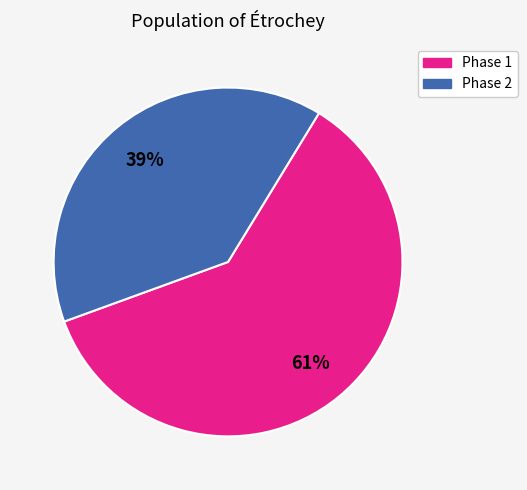

Is there any slice that represents more than half of the pie?

Yes